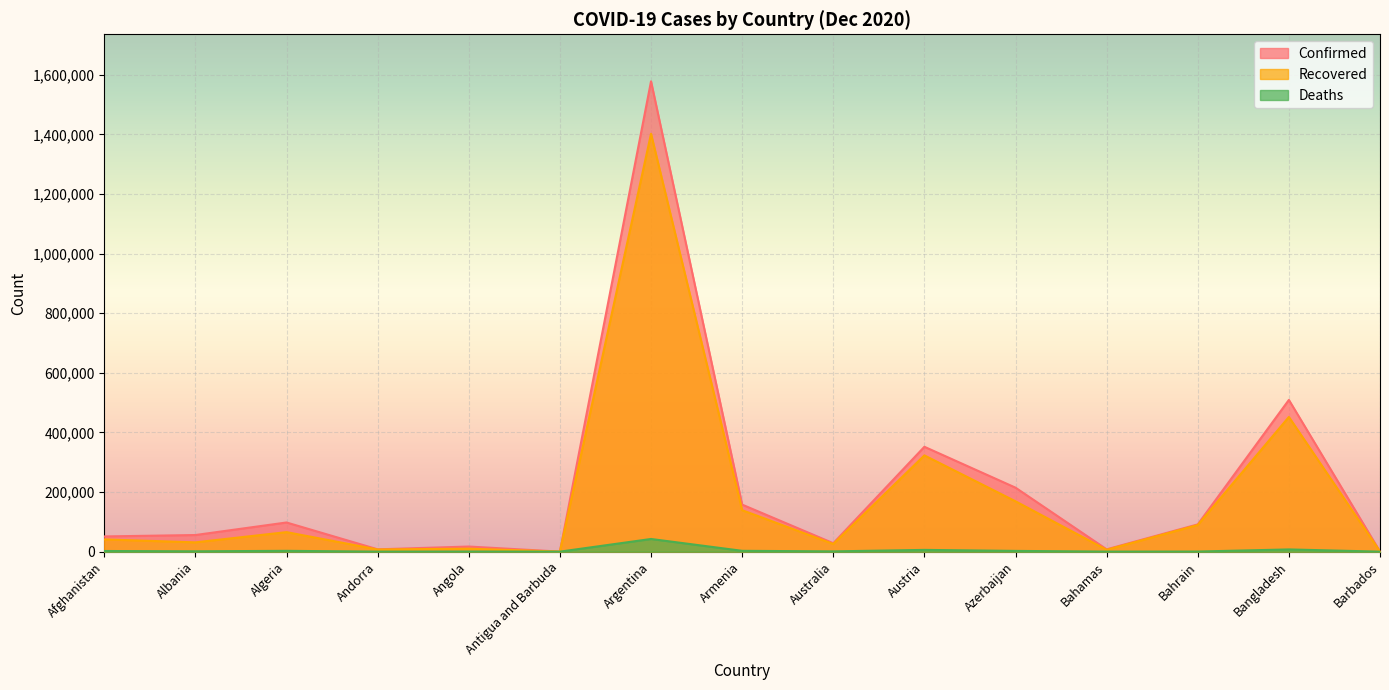

True or false: Confirmed and Recovered cross at least once.

False